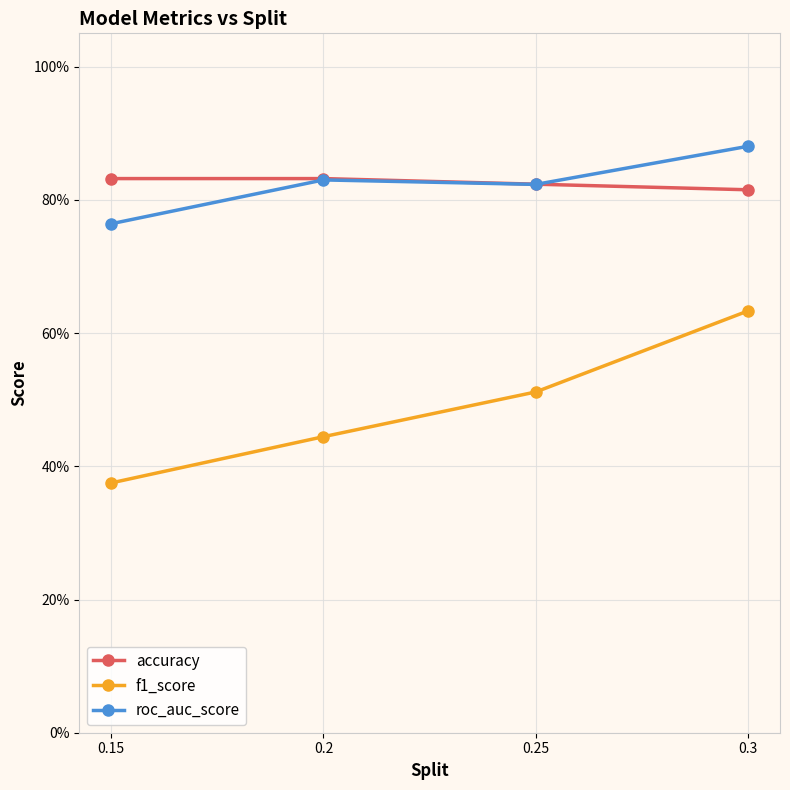

How many interior local valleys does the roc_auc_score series have?

1